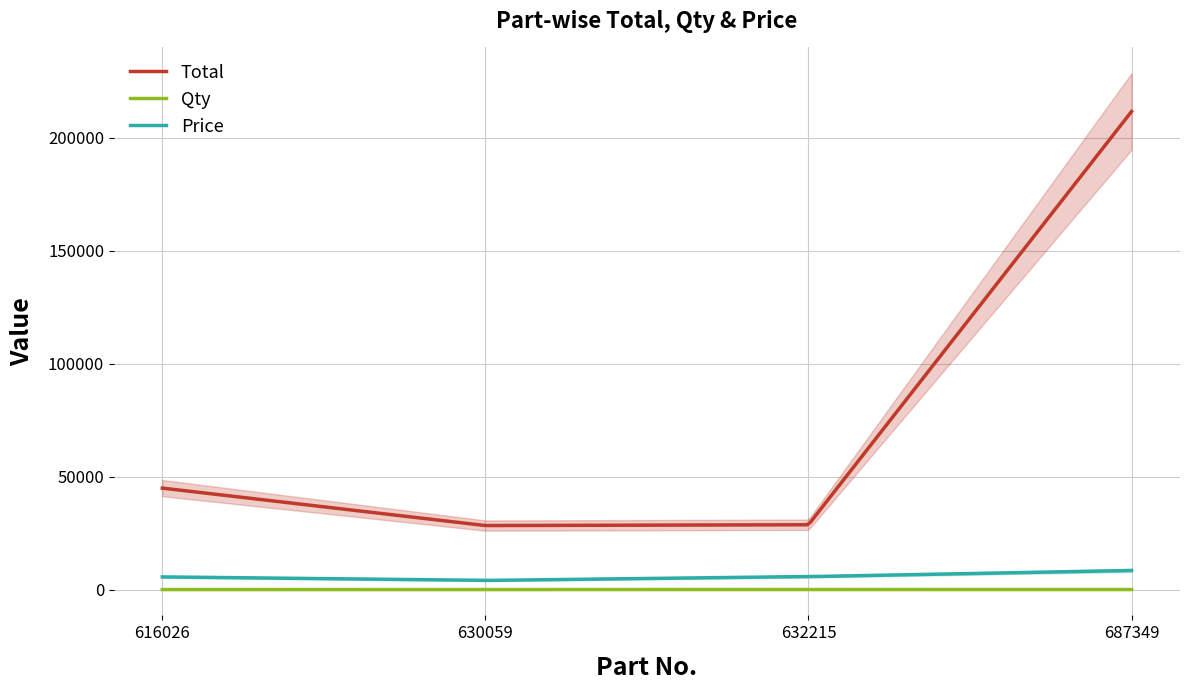

True or false: Price has a value of 4048 at 630059.

True